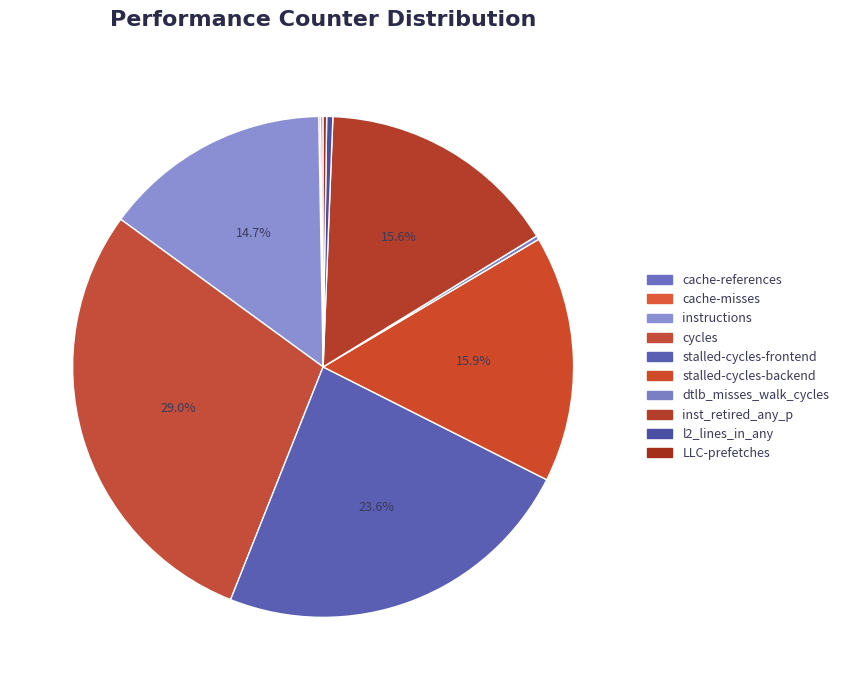

What percentage is the inst_retired_any_p slice, to the nearest percent?

16%